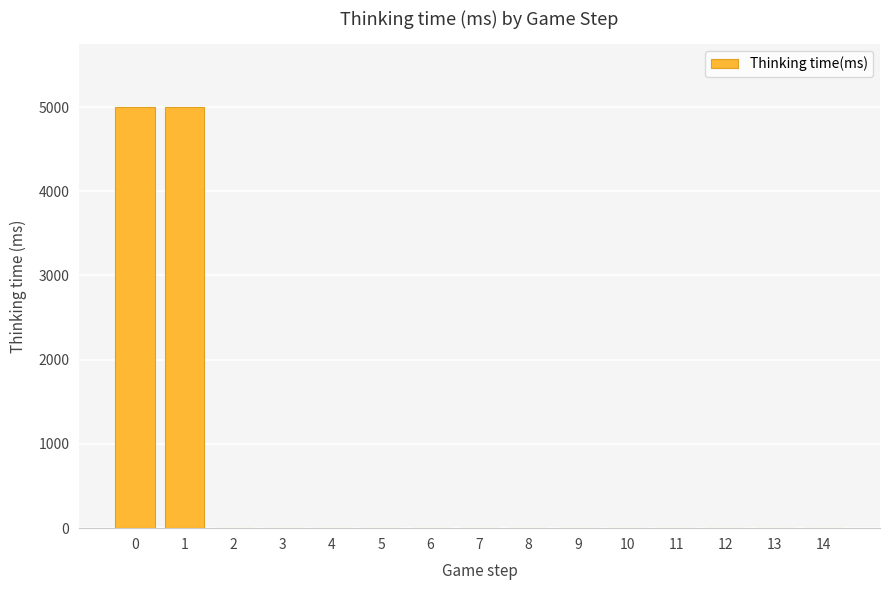

How many values exceed 0?

5